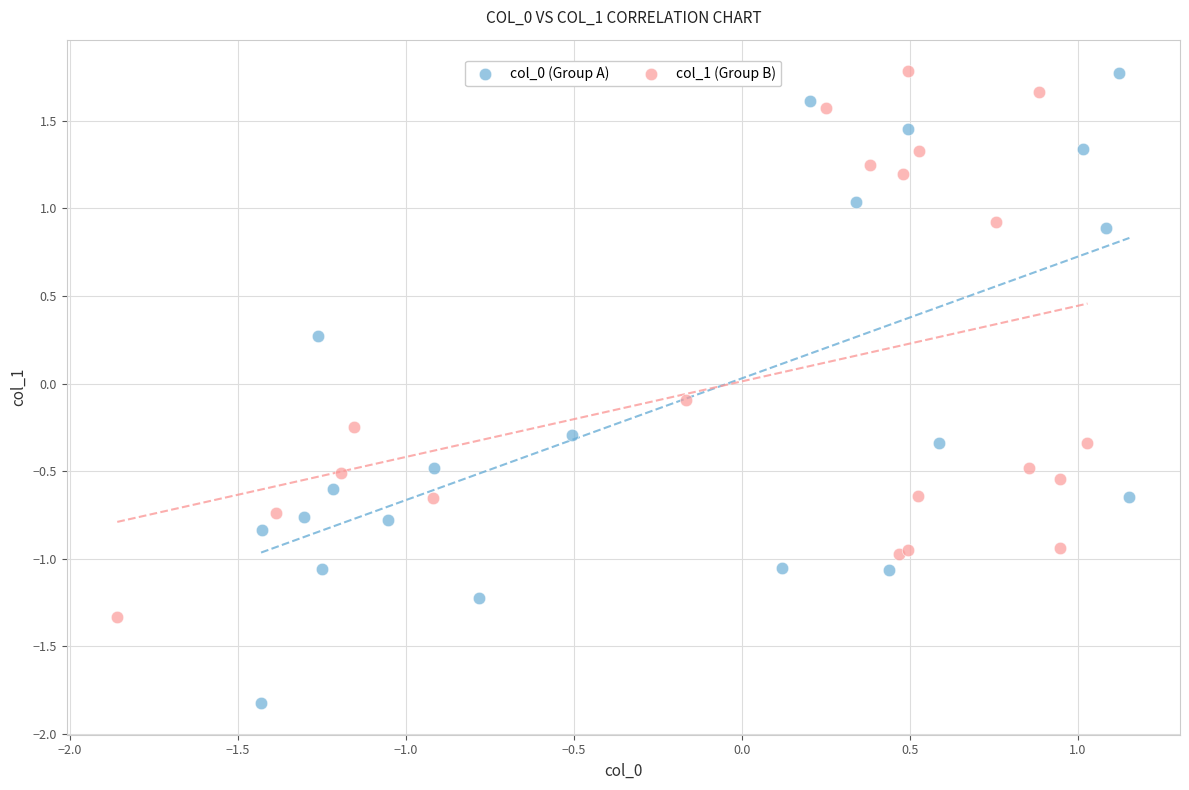

Which series reaches the minimum Y coordinate?

col_0 (Group A)